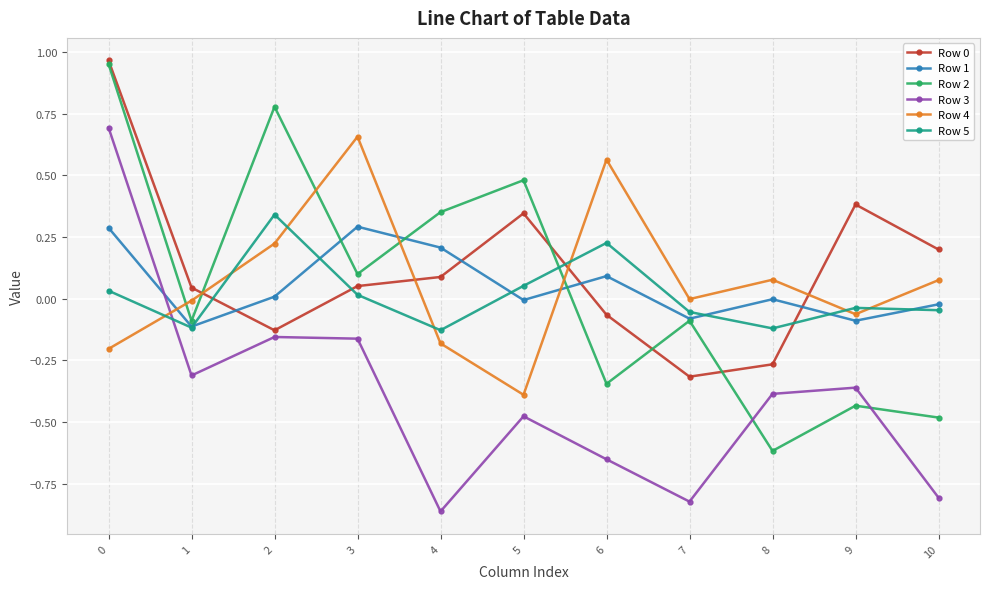

Is the value of Row 5 at 7 greater than the value of Row 1 at 9?

Yes